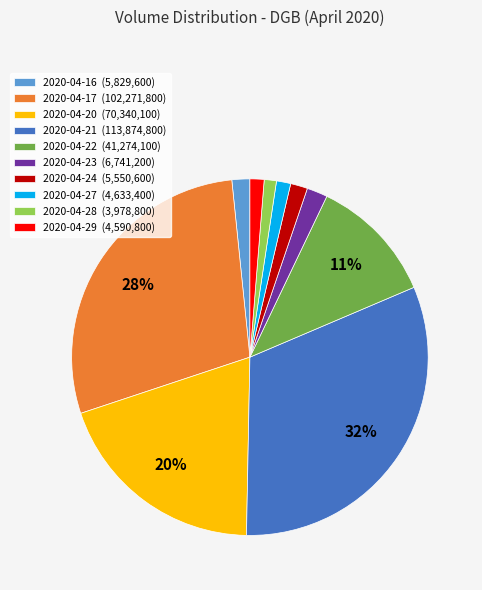

To the nearest percent, what is the difference between the largest and smallest slice percentages?

31%